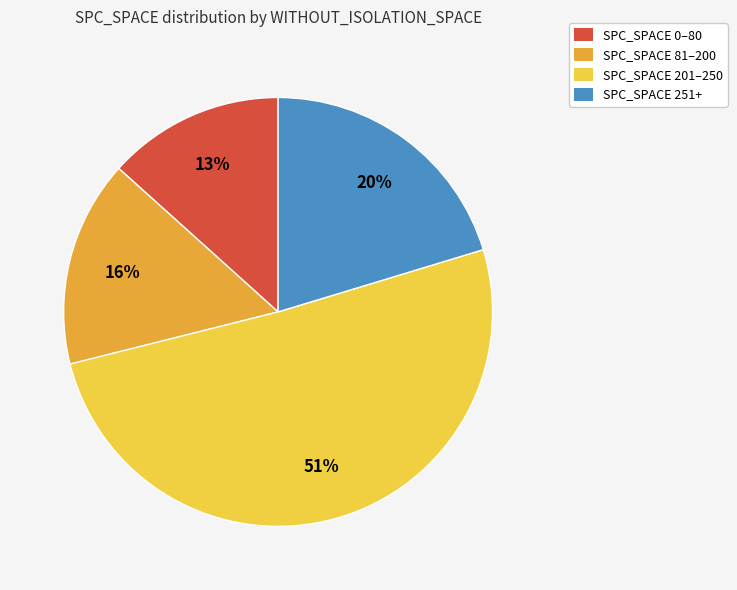

What is the smallest slice in the pie chart?

SPC_SPACE 0–80